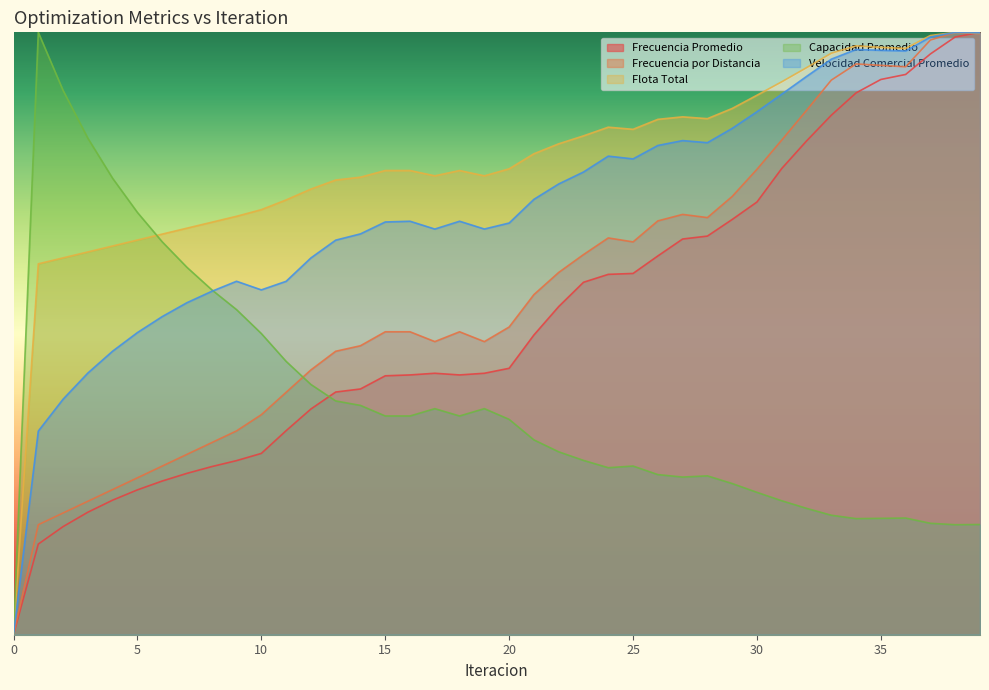

Which series has the widest spread of values?

Frecuencia Promedio